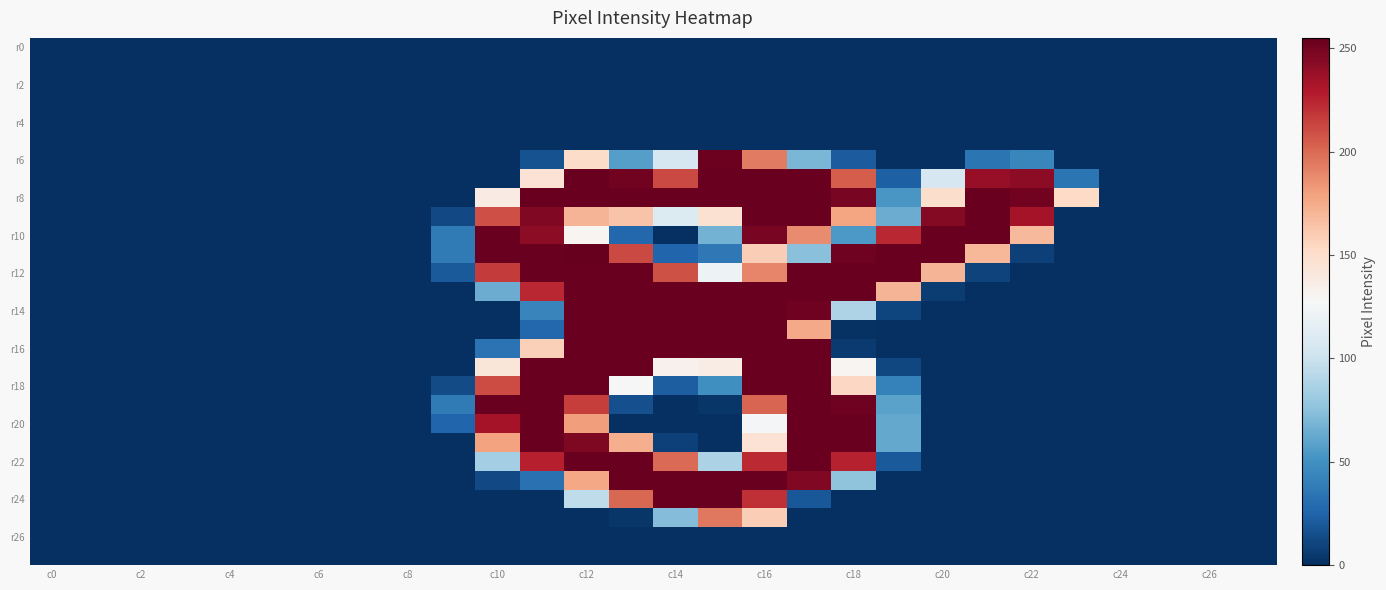

How many data points does each series have?

28